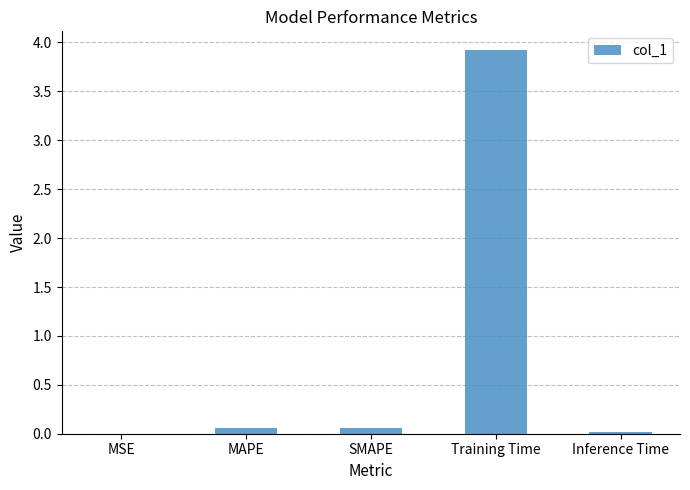

What is the sum of all values?

4.1